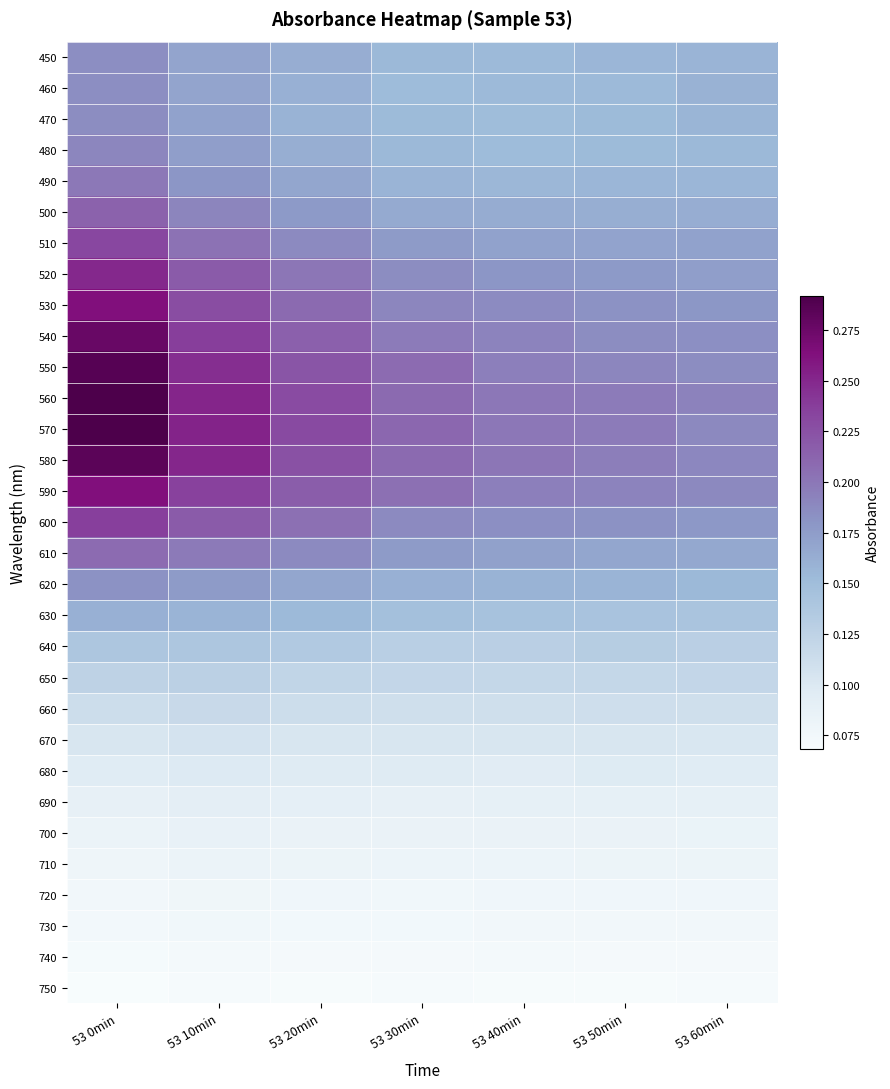

What is the difference between the highest and lowest values at 53 40min?

0.1